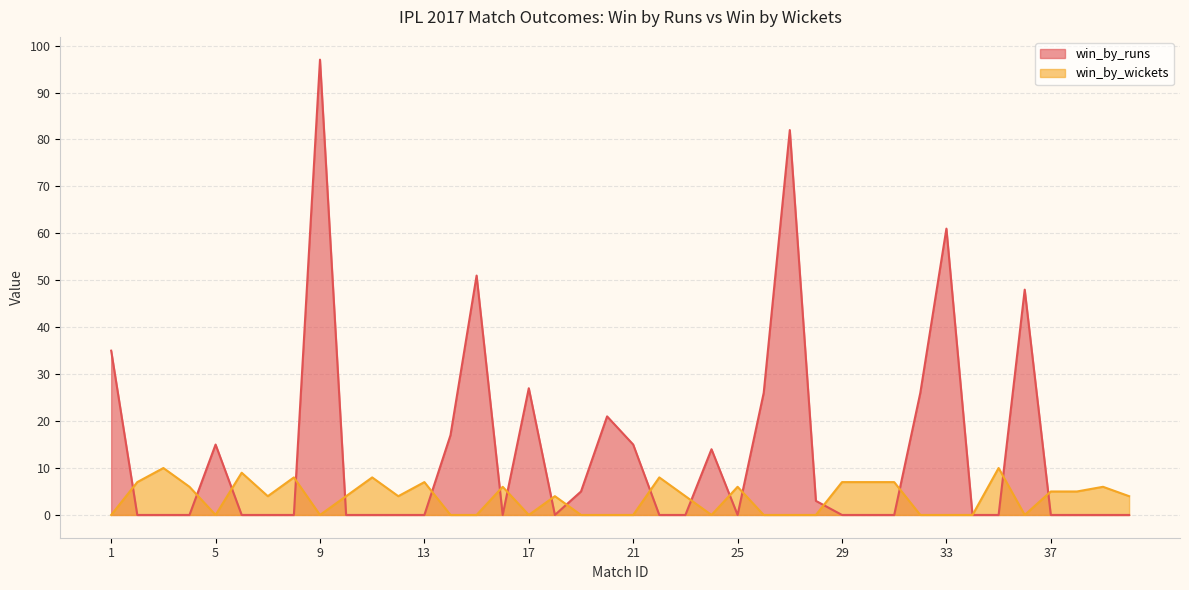

How many times do win_by_runs and win_by_wickets cross each other?

18